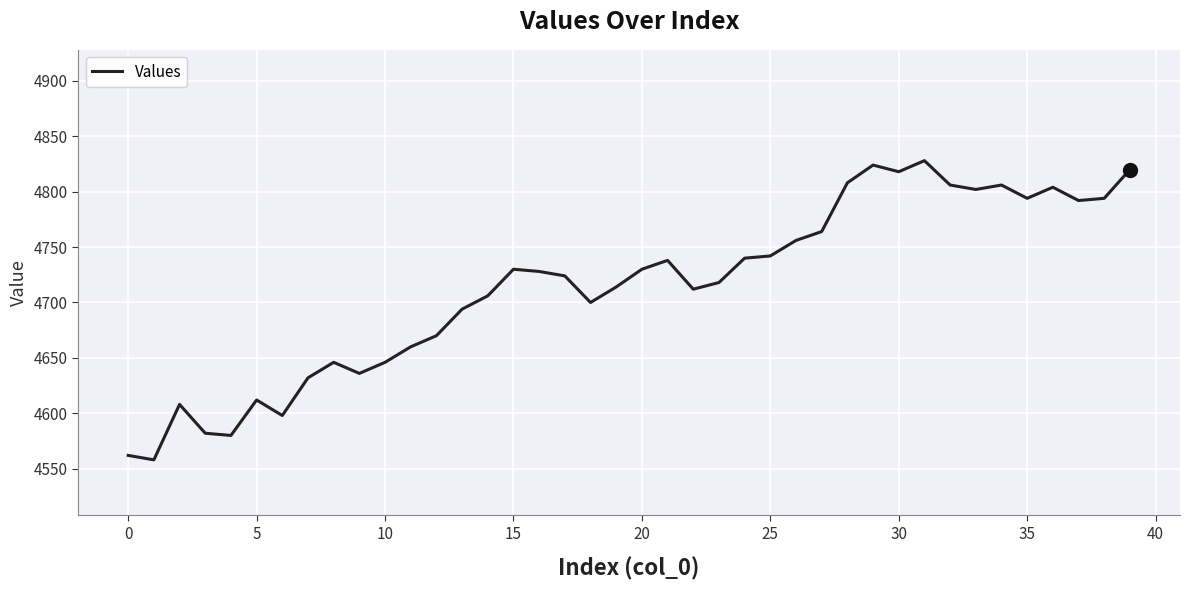

What is the smallest value displayed?

4558